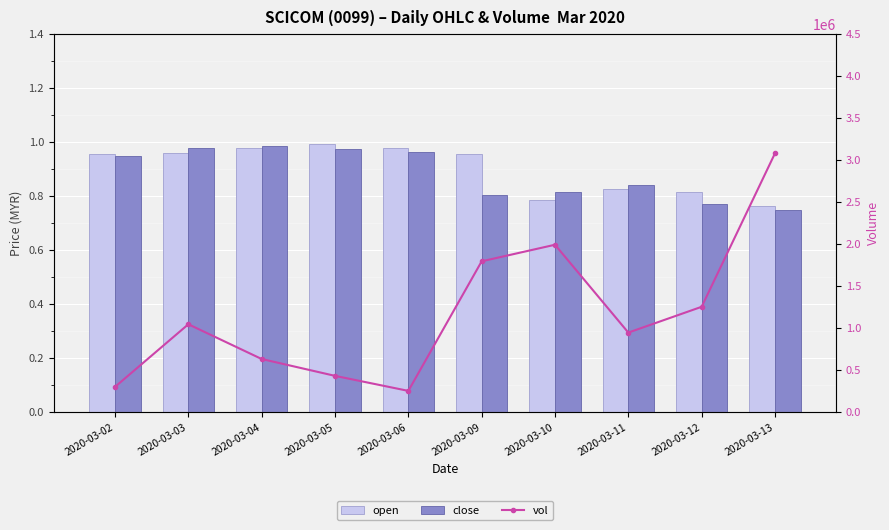

At how many categories does at least one series exceed 1718890?

3